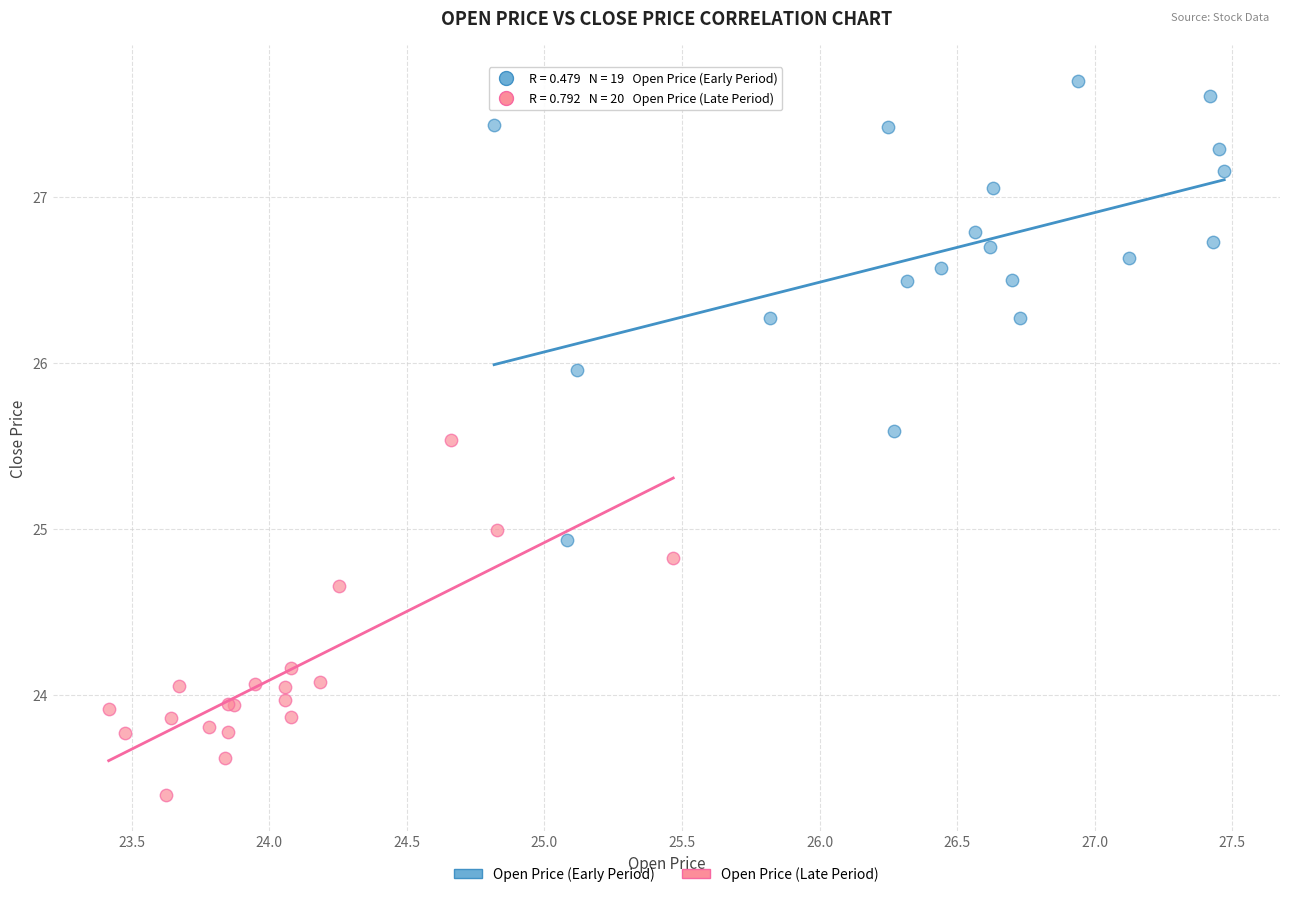

Which series contains the highest Y value?

Open Price (Early Period)